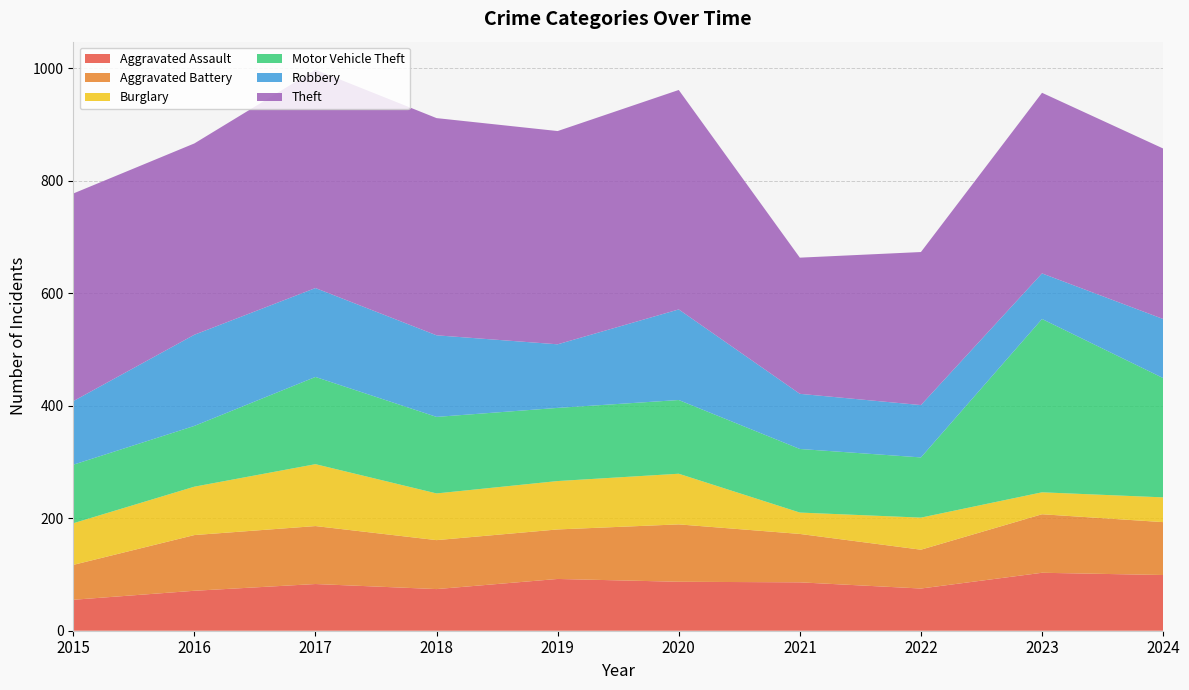

Reading right to left, what are all the values shown in this chart?

Aggravated Assault: 99	103	75	86	87	92	74	83	71	55
Aggravated Battery: 94	104	69	86	102	88	87	103	99	62
Burglary: 44	39	57	38	90	86	83	110	86	74
Motor Vehicle Theft: 212	308	107	113	131	130	136	155	108	104
Robbery: 105	81	93	98	161	113	145	158	162	113
Theft: 303	321	272	242	390	379	386	388	340	369